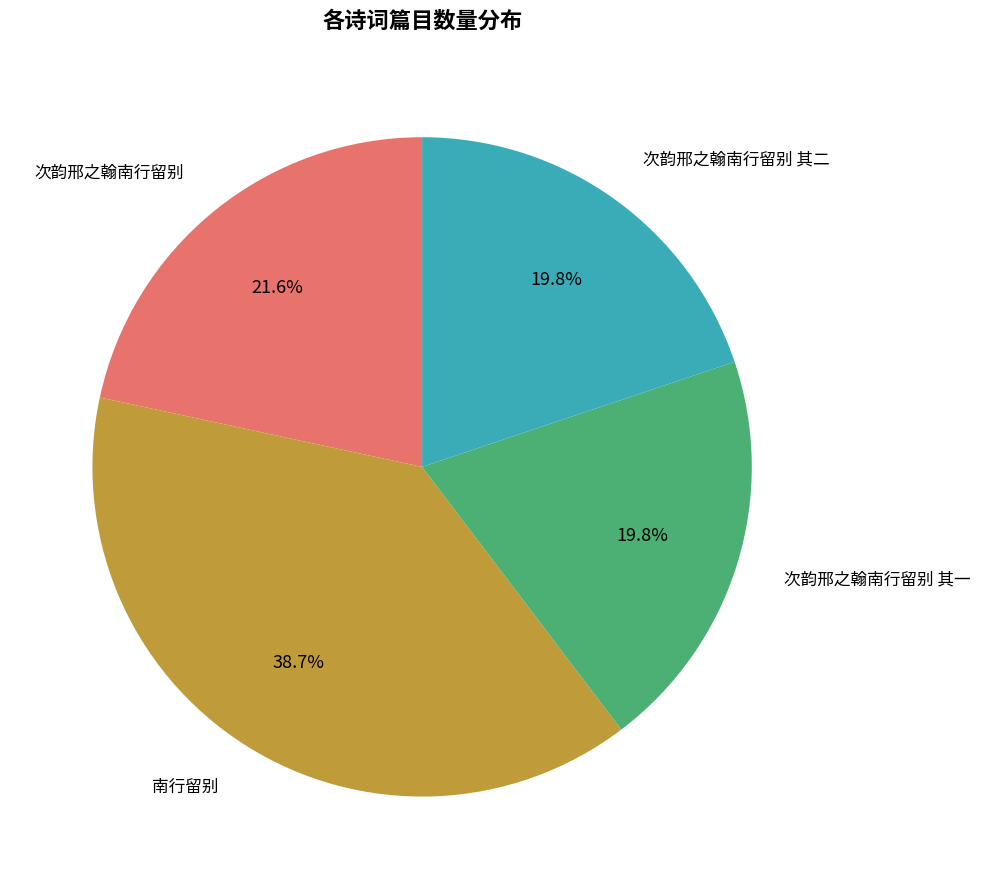

Which slice is the largest?

南行留别